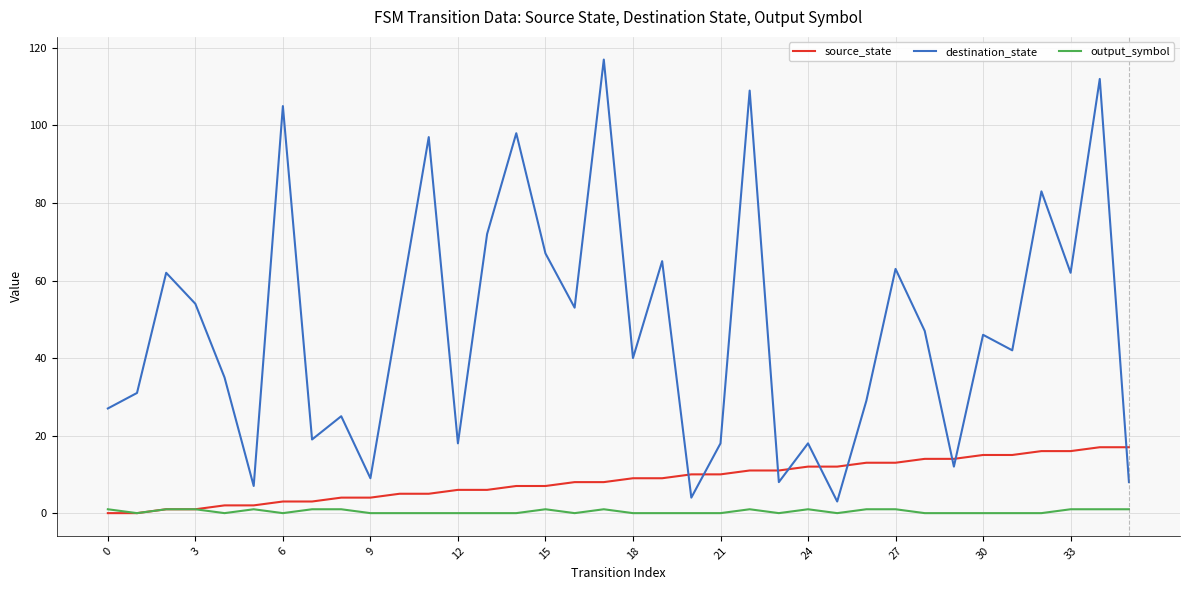

What is the greatest value displayed?

117